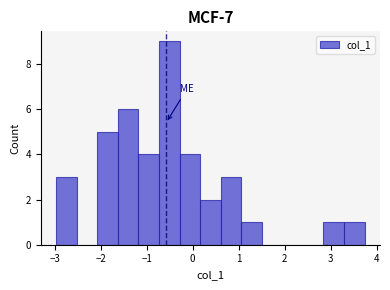

Over which range of the x-axis is the bar tallest?

-0.7 to -0.3